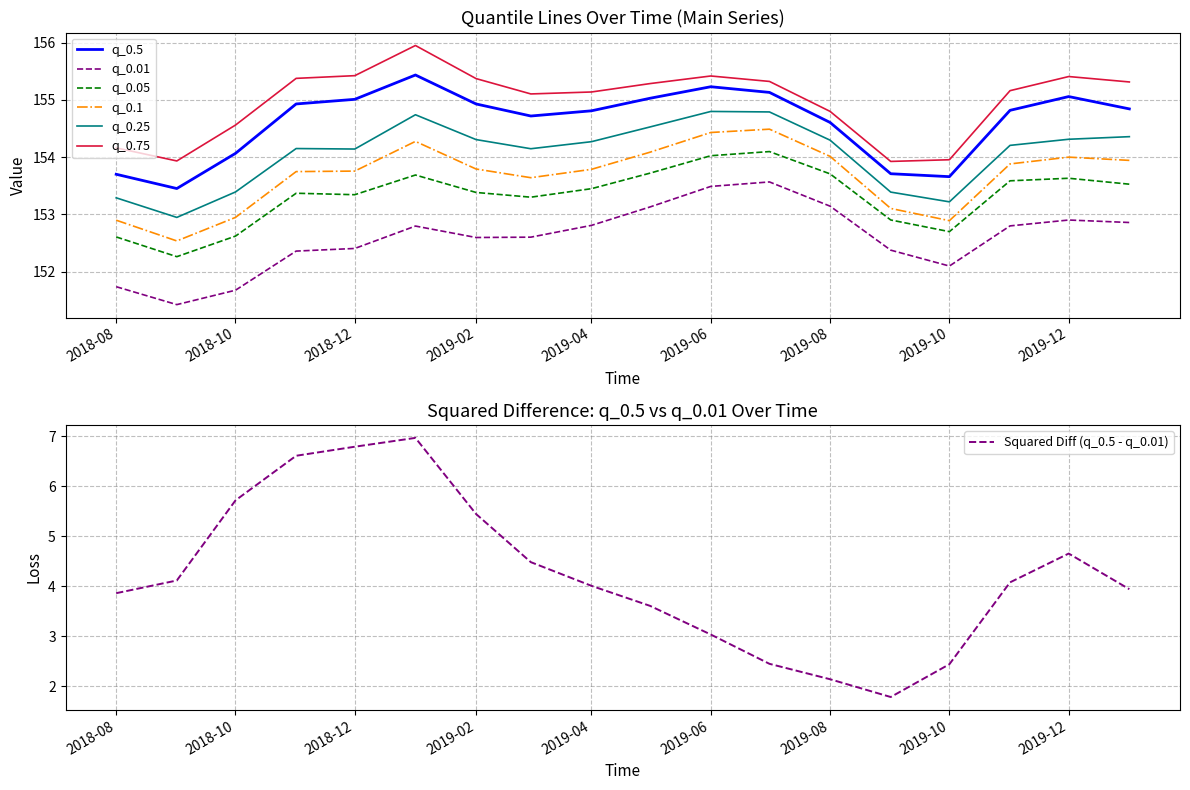

Which category has the lowest value in the q_0.25 series?

2018-09-01